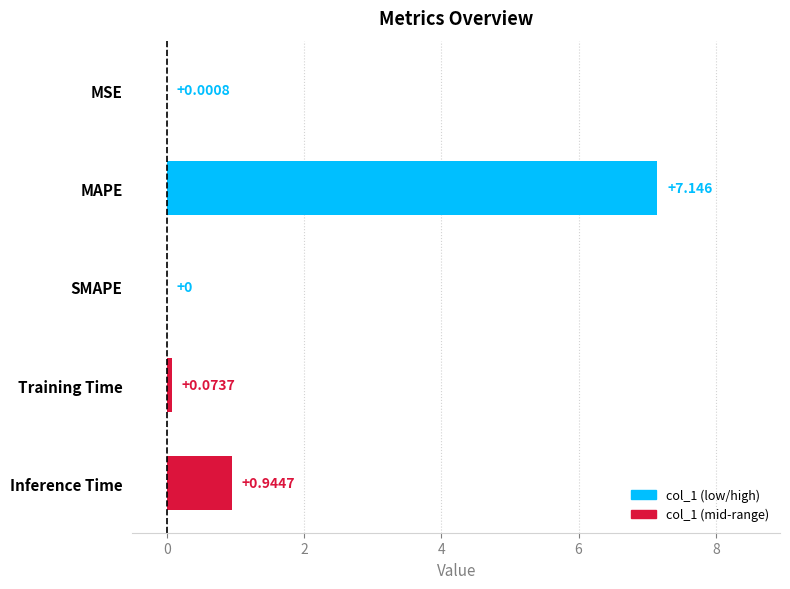

What is the change in value from SMAPE to Inference Time?

+0.9